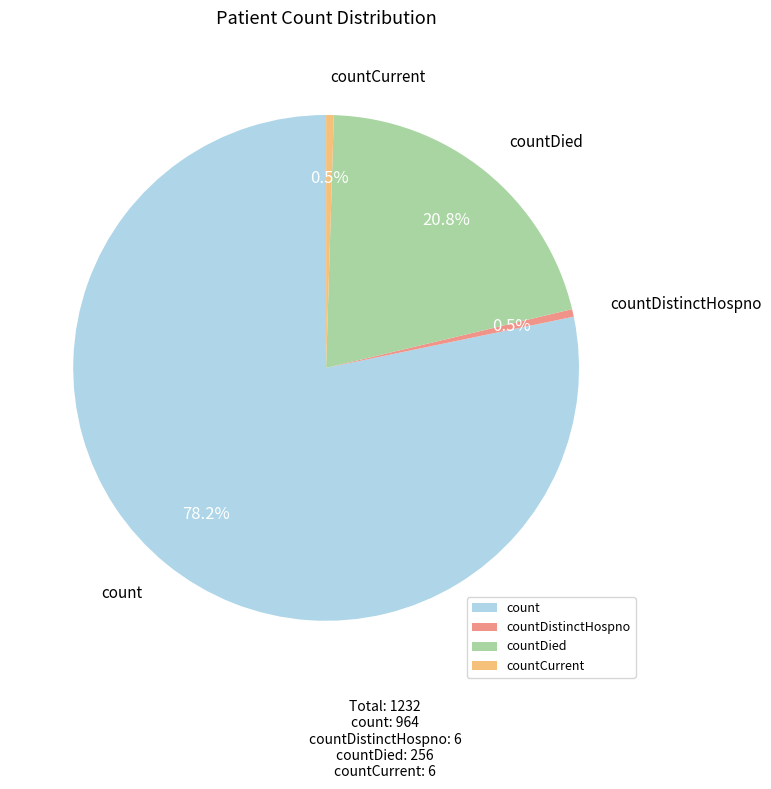

What portion of the pie excludes countCurrent?

99.5%